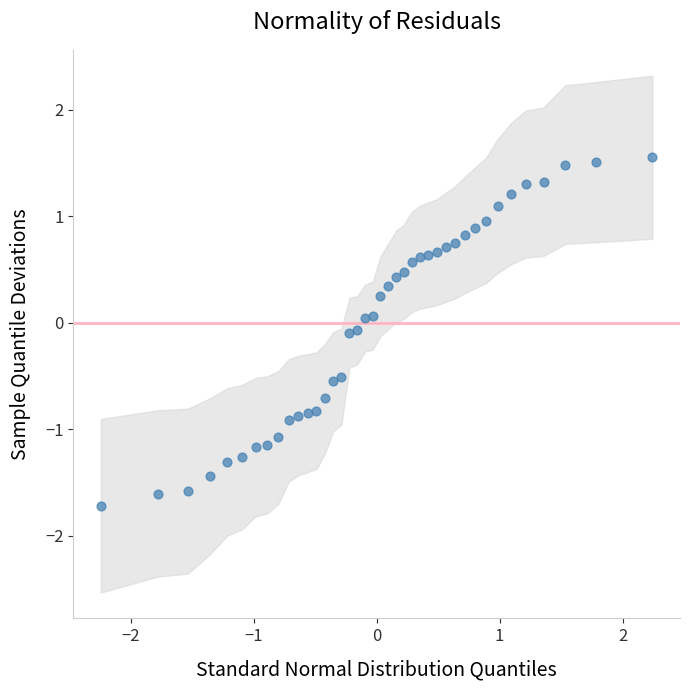

What is the range of X values (max minus min)?

4.5